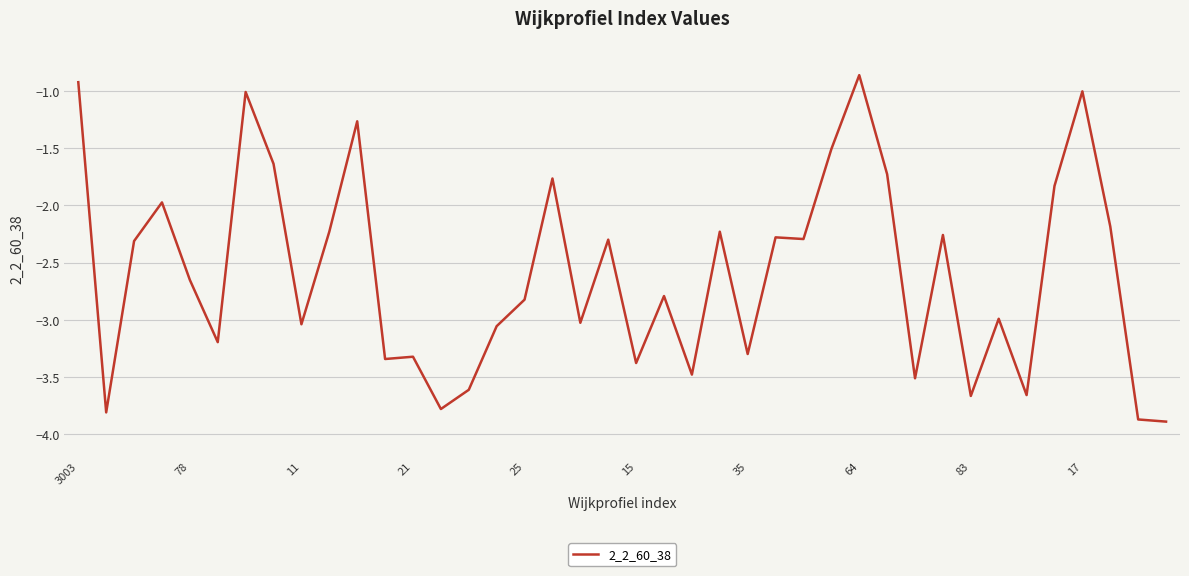

What is the smallest value displayed?

-3.9